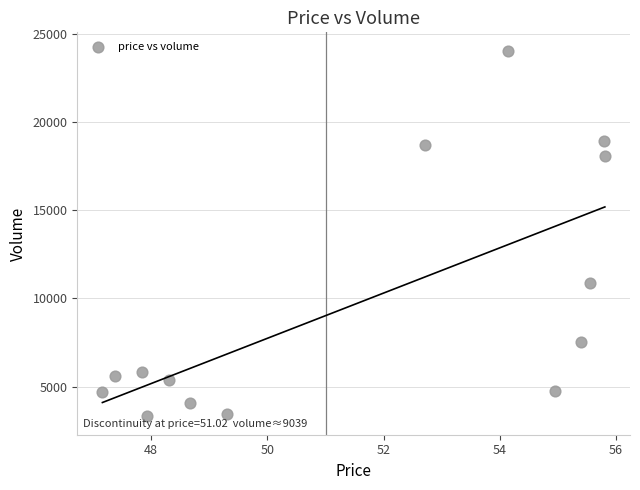

What Y value in the scatter plot is closest to 13673?

10866